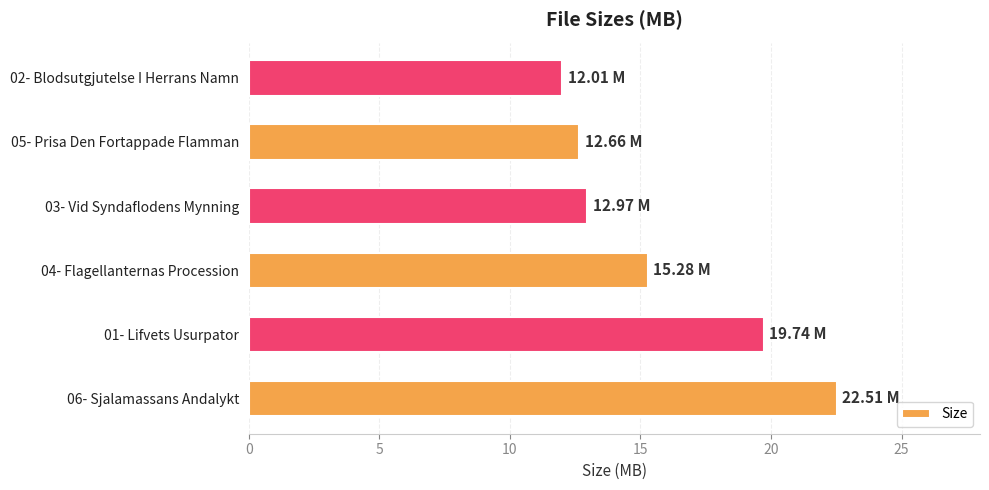

Which has a higher value, 02- Blodsutgjutelse I Herrans Namn or 01- Lifvets Usurpator?

01- Lifvets Usurpator